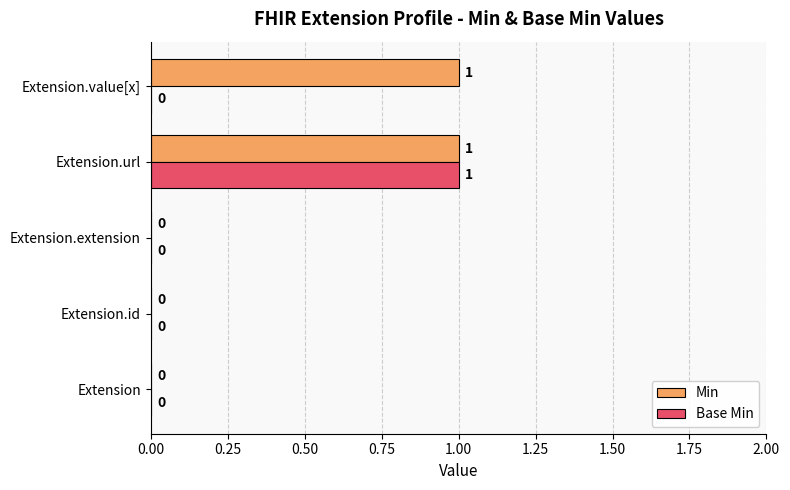

True or false: Base Min has a value of -1 at Extension.id.

False